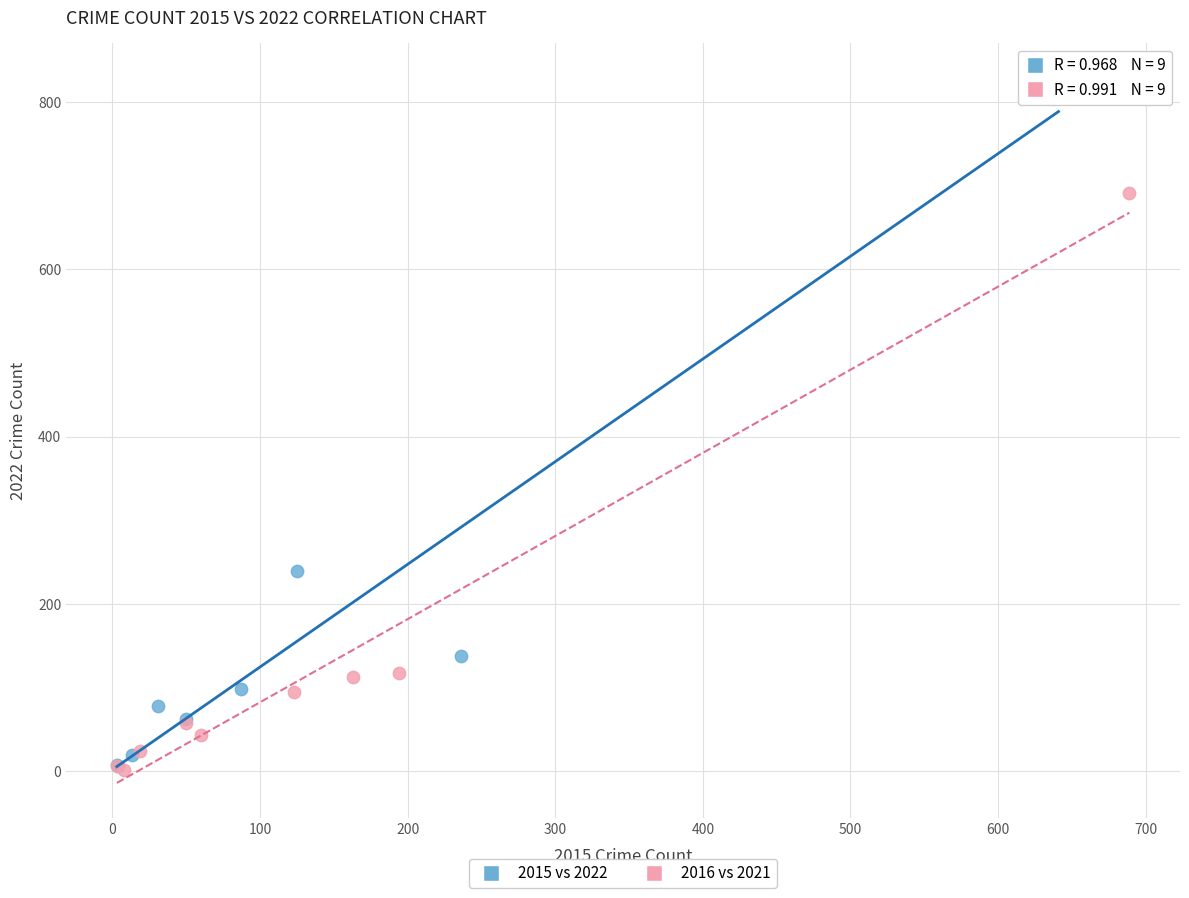

Which series has the widest spread of Y values?

2015 vs 2022